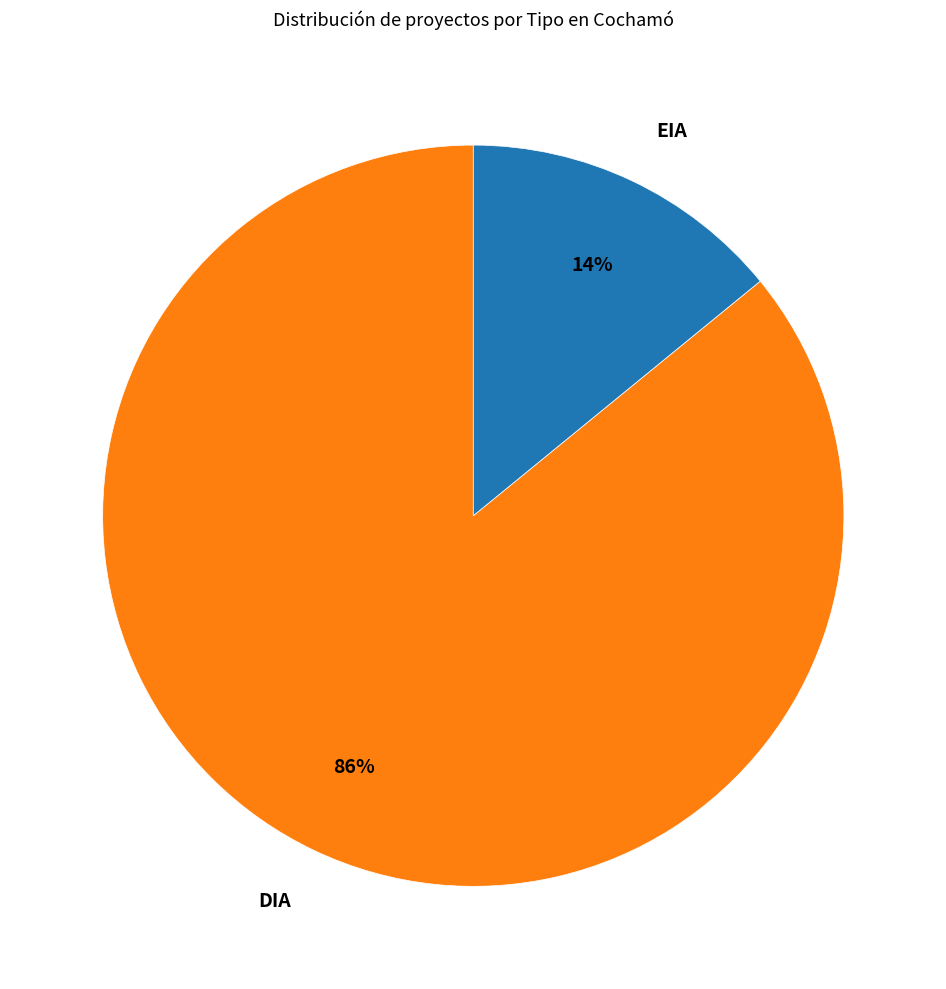

To the nearest percent, what is the difference between the DIA and EIA slice percentages?

72%